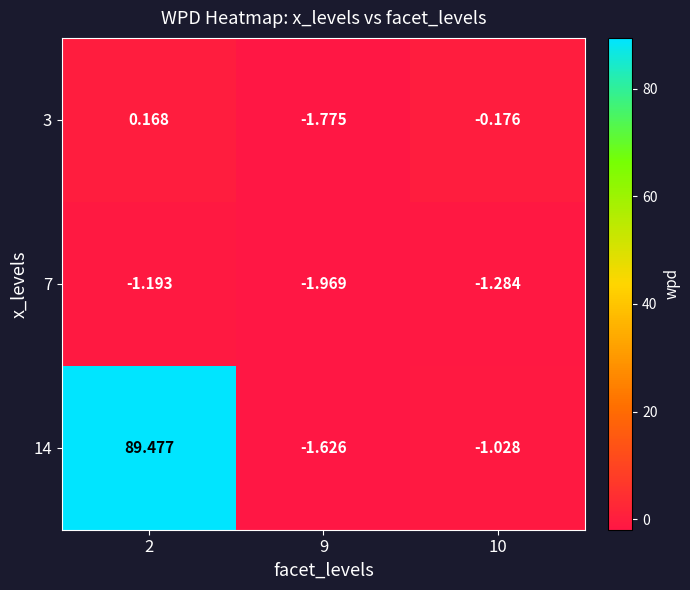

What is the spread (max minus min) of values at 2?

90.7